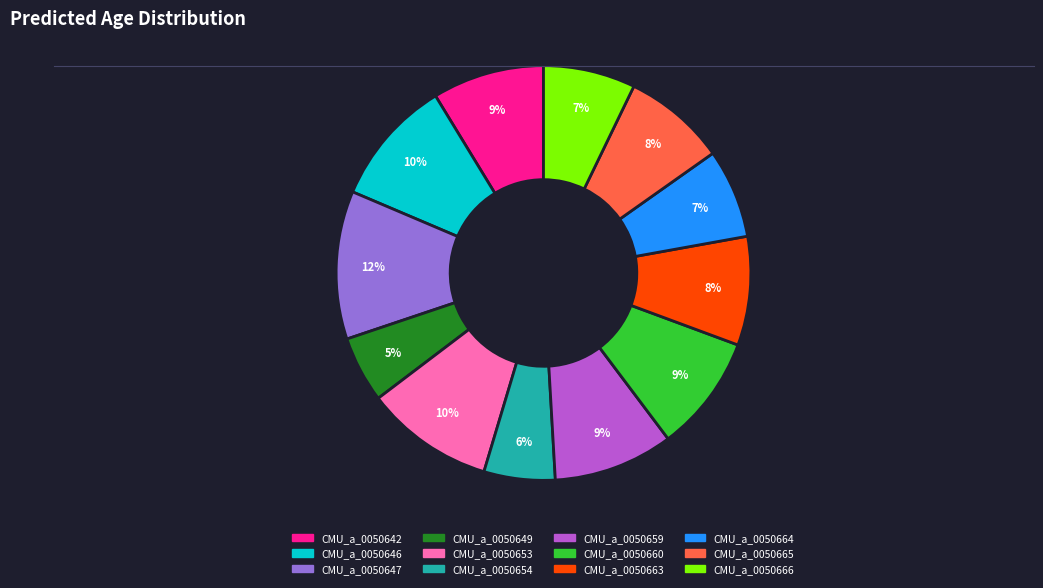

Is the sum of CMU_a_0050649 and CMU_a_0050654 greater than half?

No